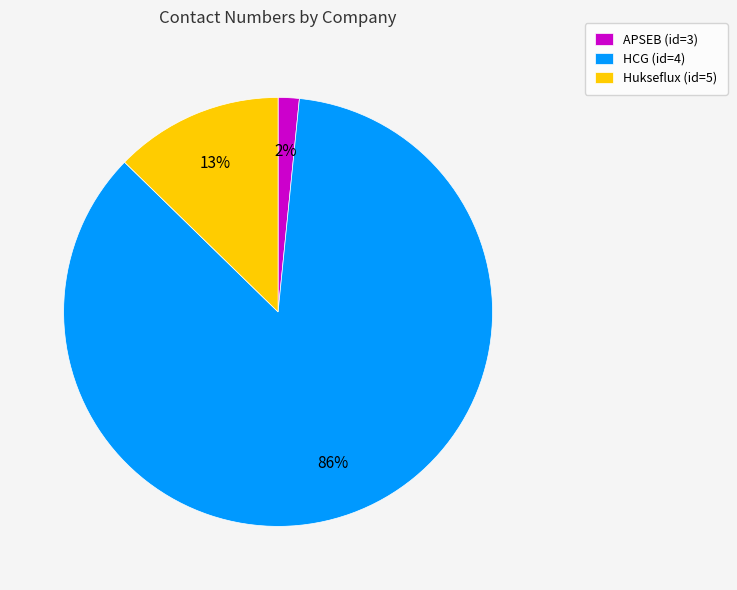

Does Hukseflux (id=5) represent more than half of the total?

No